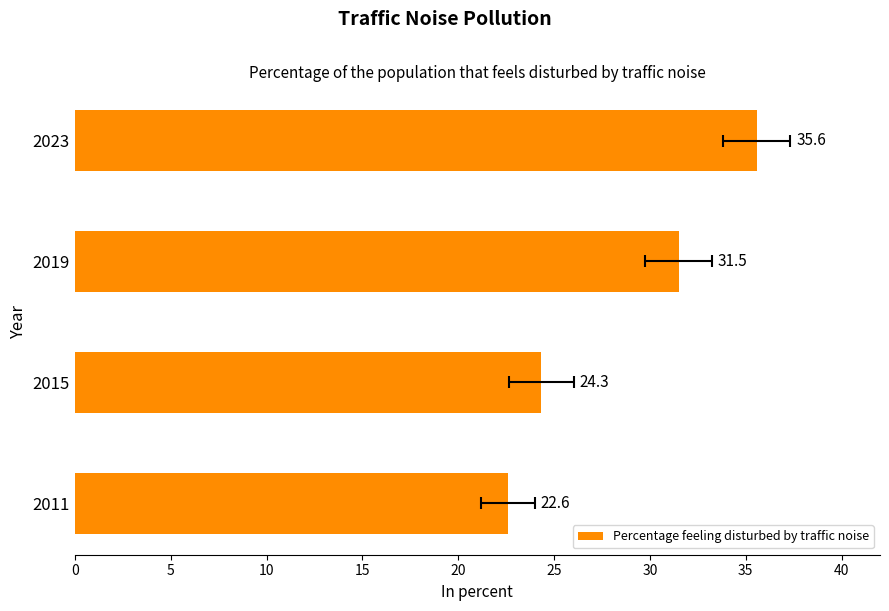

Does the chart contain stacked bars?

No